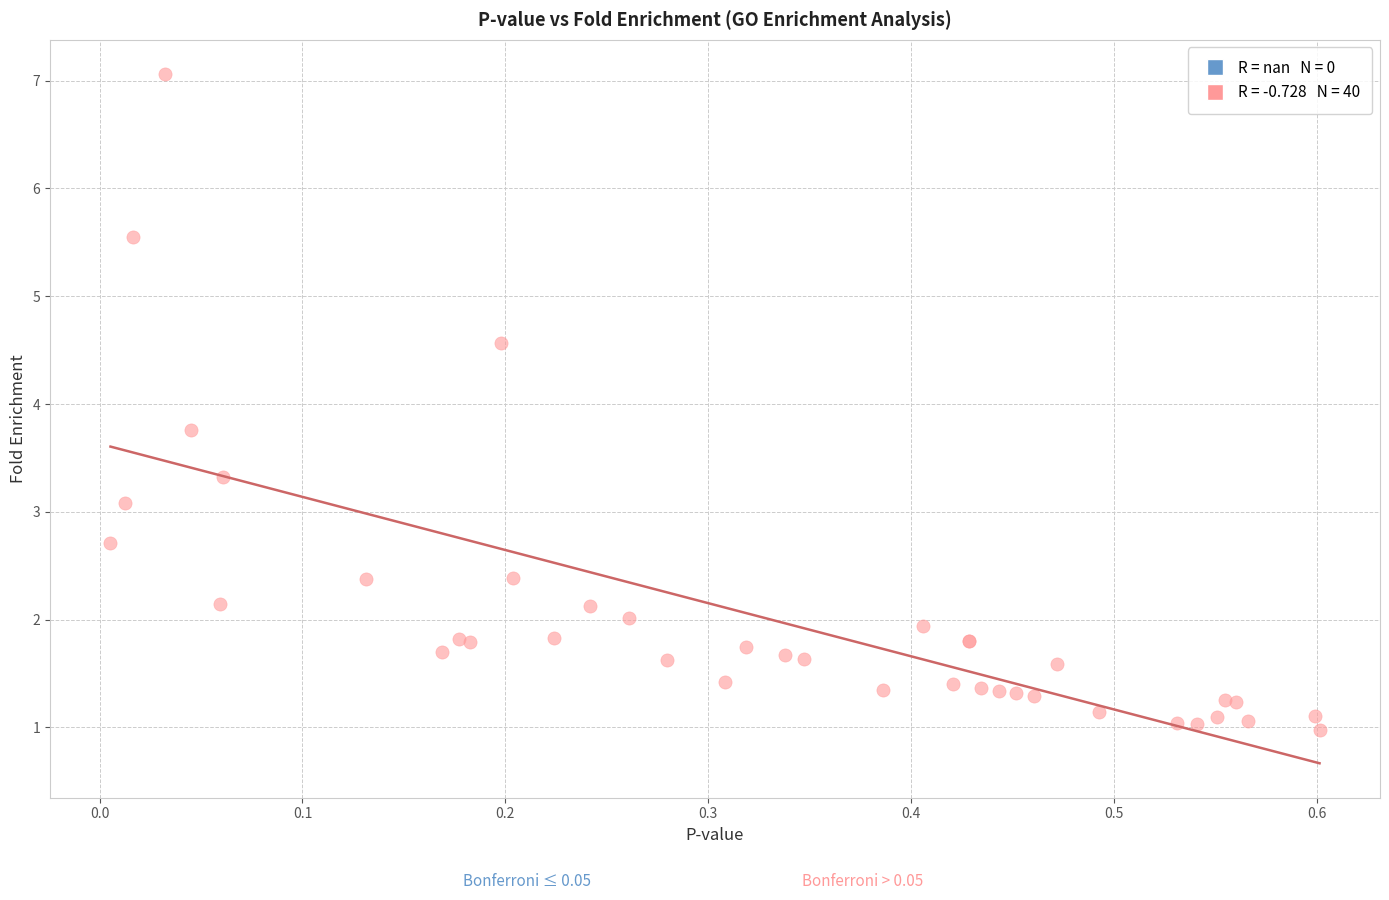

What Y value in the scatter plot is closest to 4?

3.8